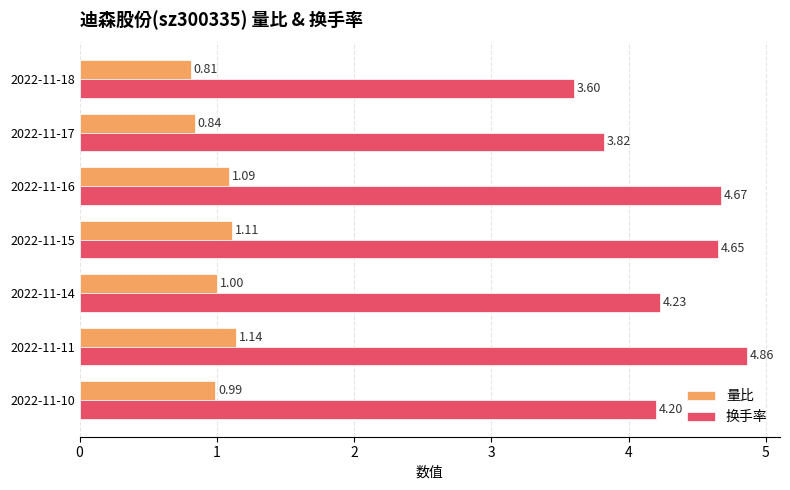

Which series has the largest total across all categories?

换手率